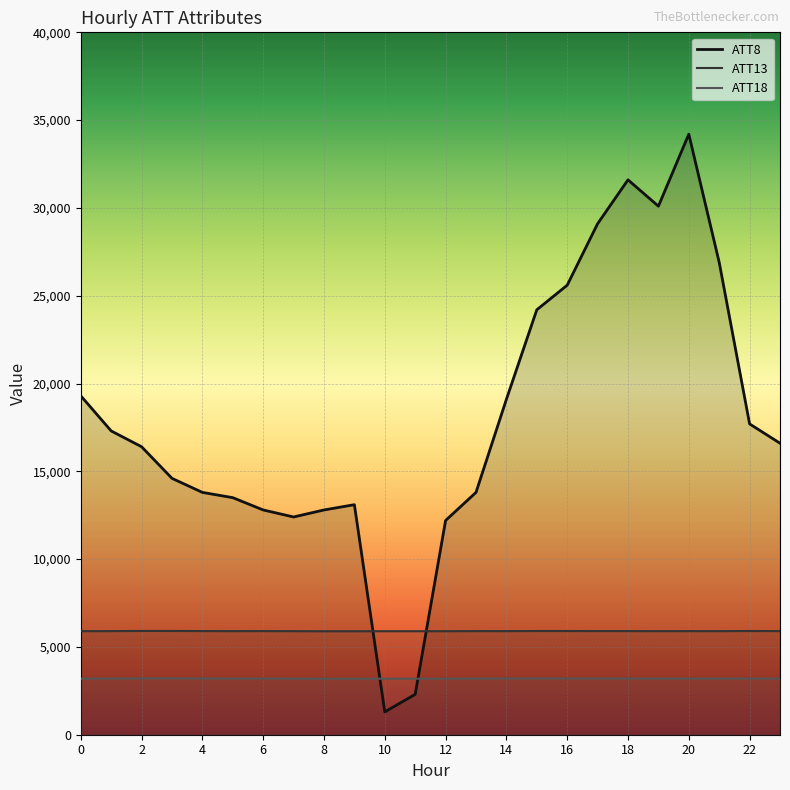

What is the difference between the second highest and second lowest values in the ATT13 series?

15.7